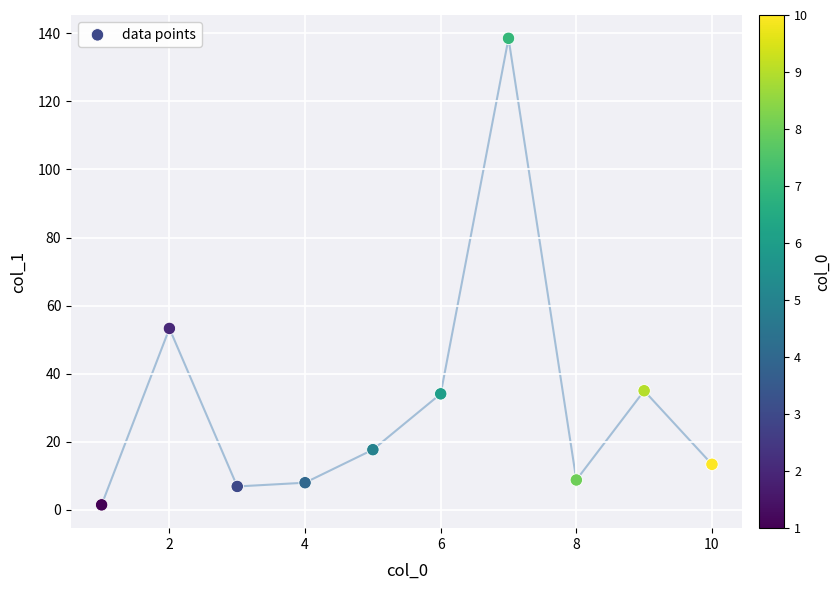

What is the average X value?

5.5